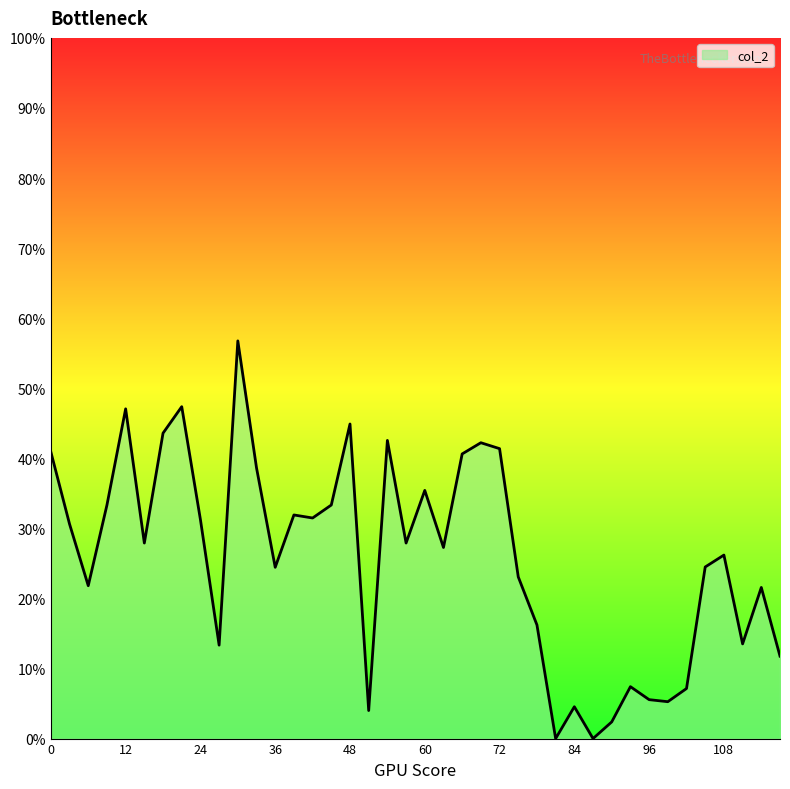

What is the maximum value shown in the chart?

56.8